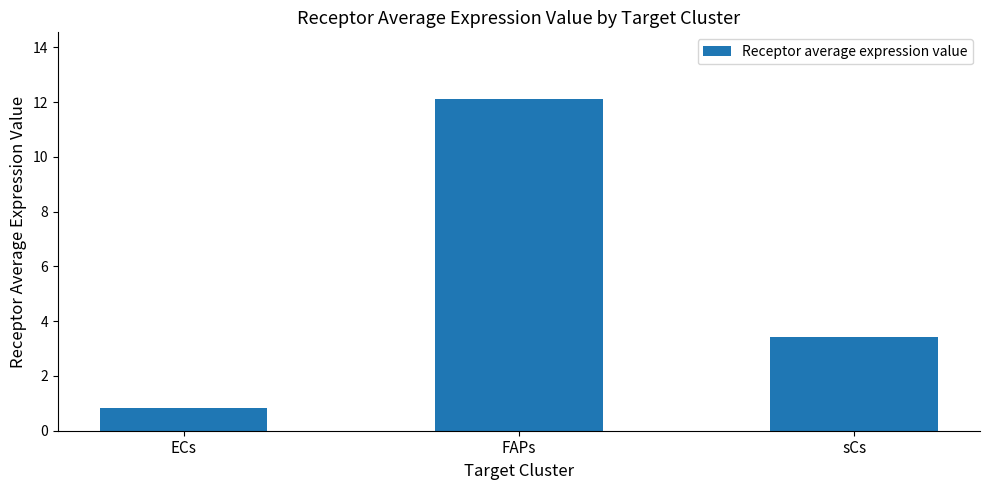

Where does the data first go above 3?

FAPs